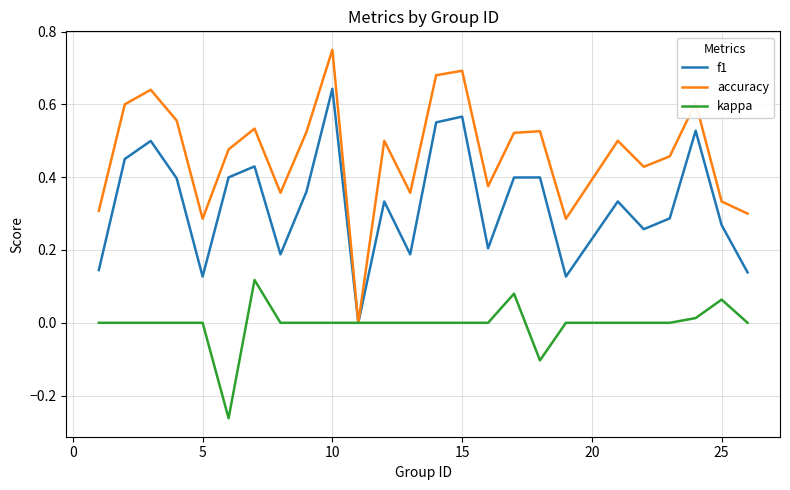

Which series has the largest total across all categories?

accuracy